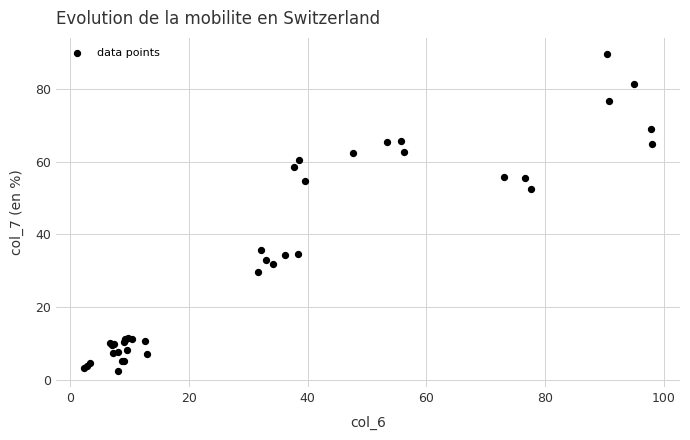

What Y value in the scatter plot is closest to 46?

52.5